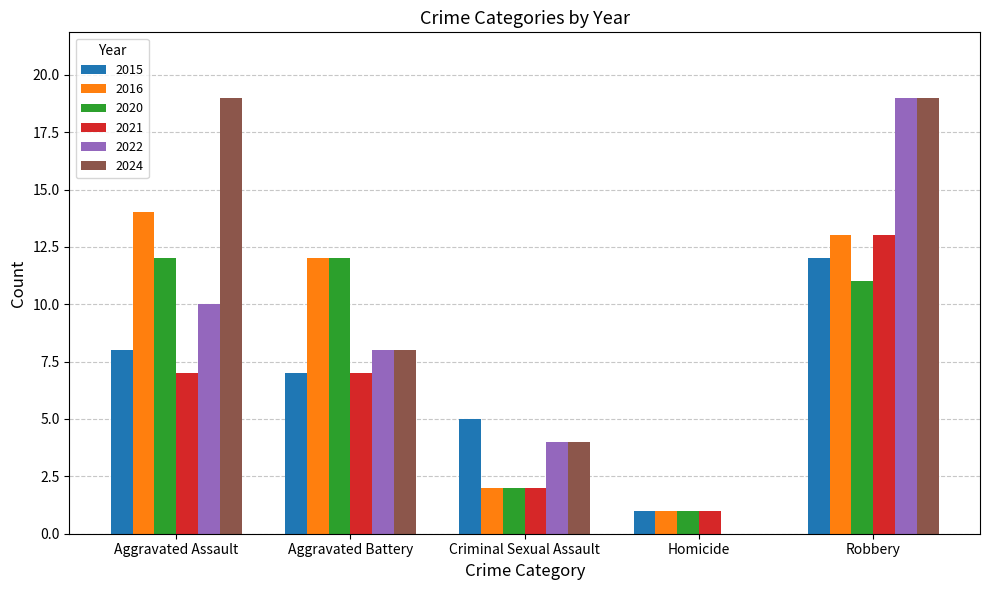

How many categories are shown in the chart?

5